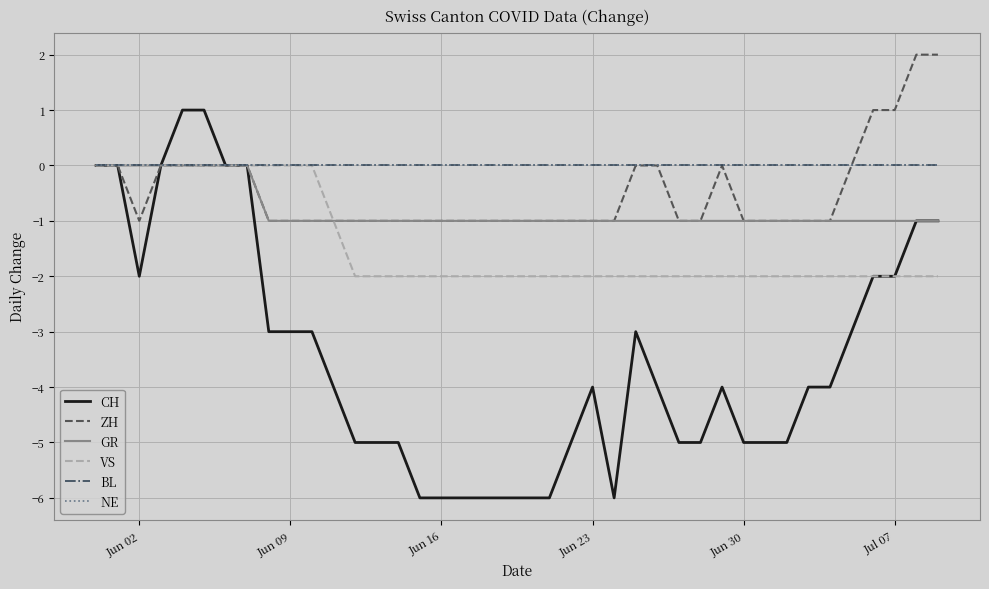

What is the average value of the GR series?

-1